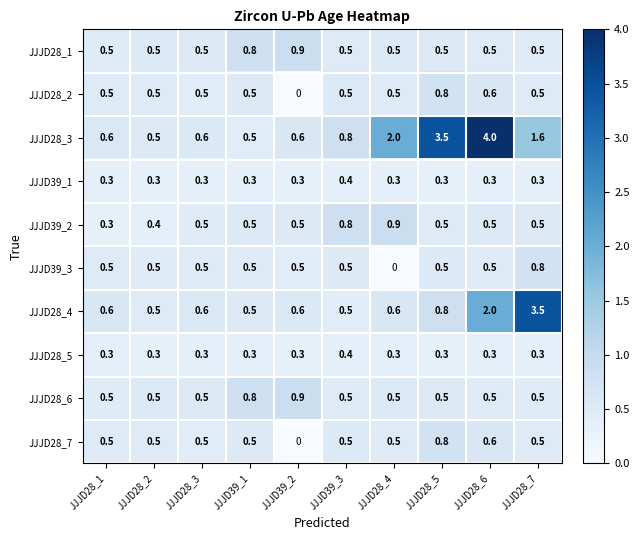

How many JJJD28_2 values are between 0 and 1?

10